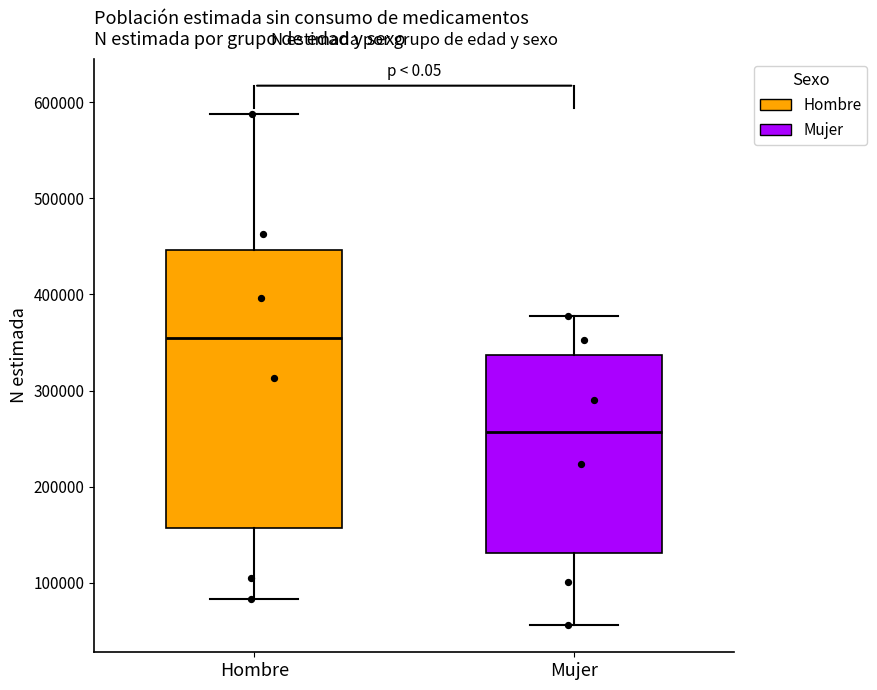

Where is the upper edge of the box for Mujer on the y-axis? The values are not printed on the chart, so give them approximately, as read against the axis.

340000